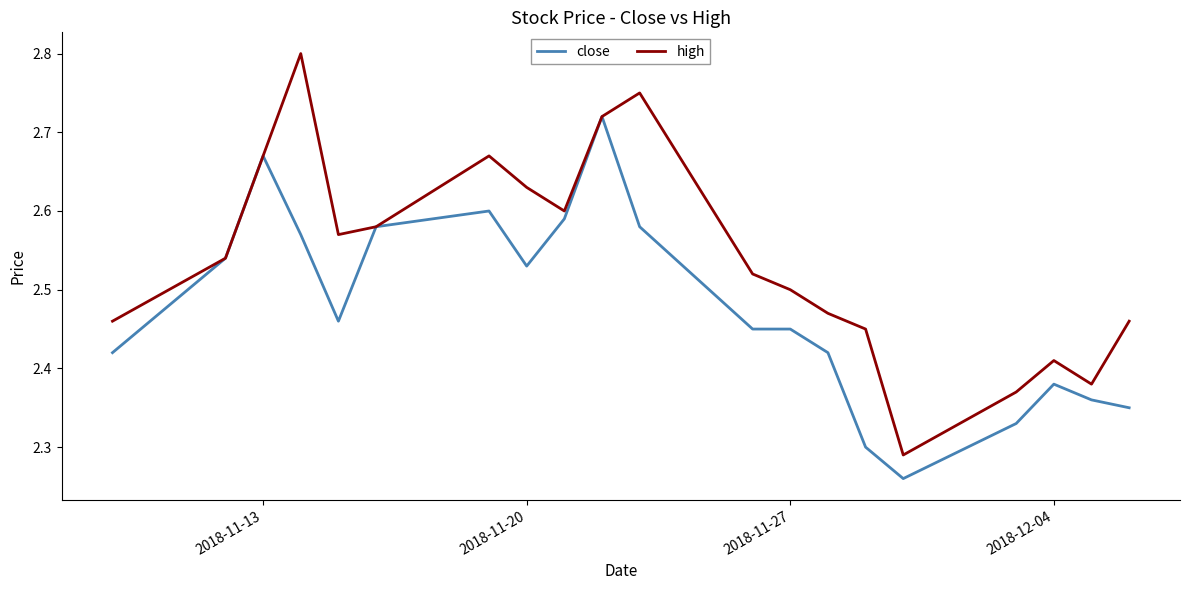

Rank the series by their average value, from highest to lowest.

high, close